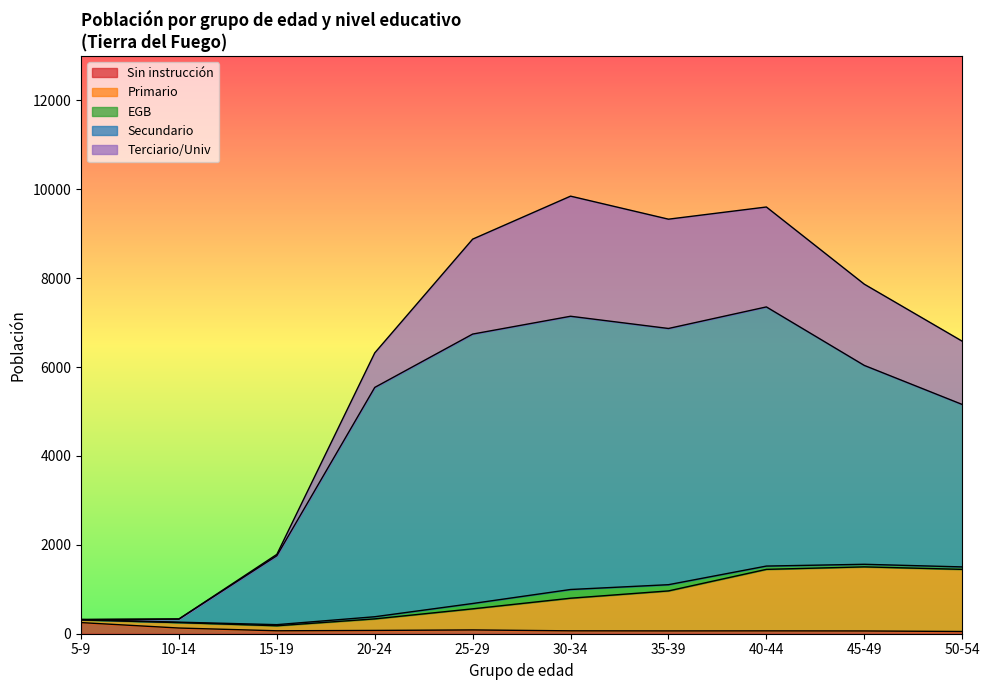

Which has a higher value, 40-44 or 10-14?

10-14